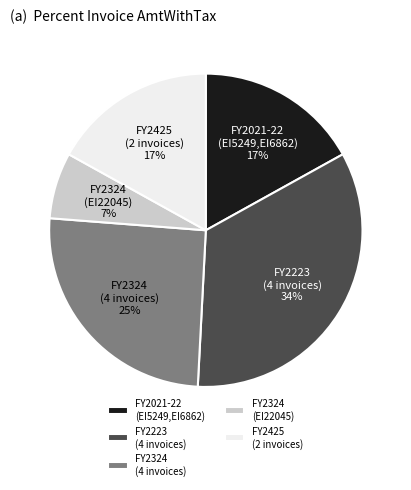

Is the sum of FY2324 (4 invoices) and FY2425 (2 invoices) greater than half?

No